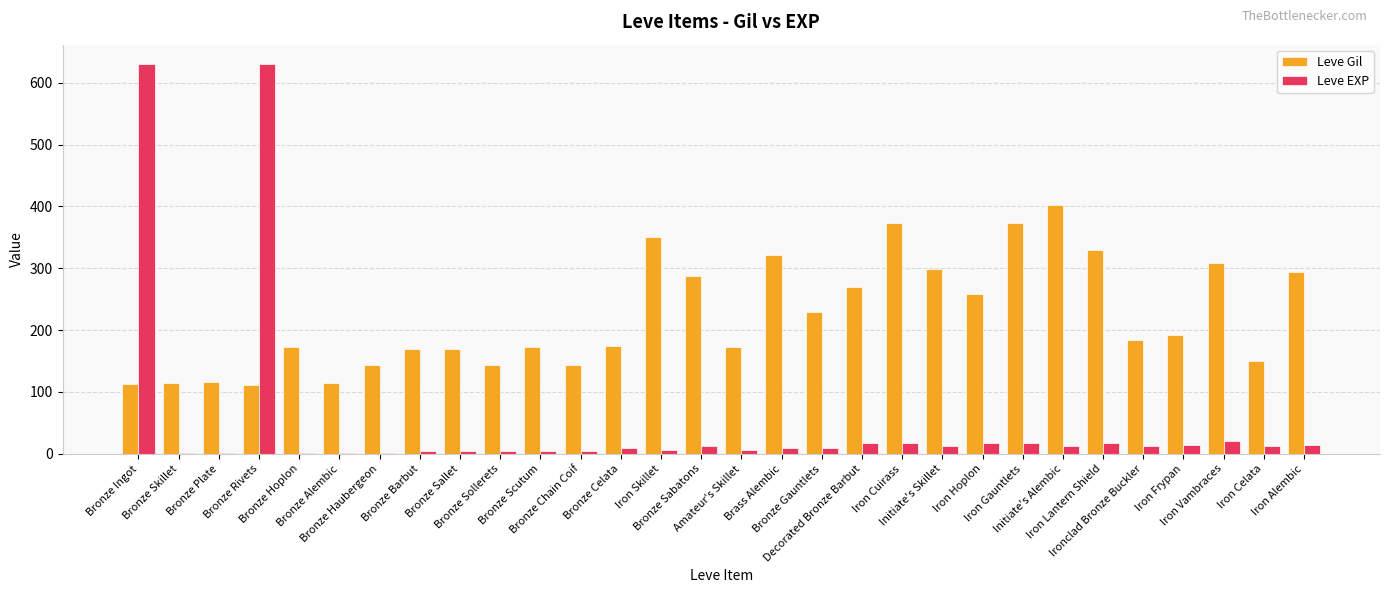

What is the maximum value shown in the chart?

630